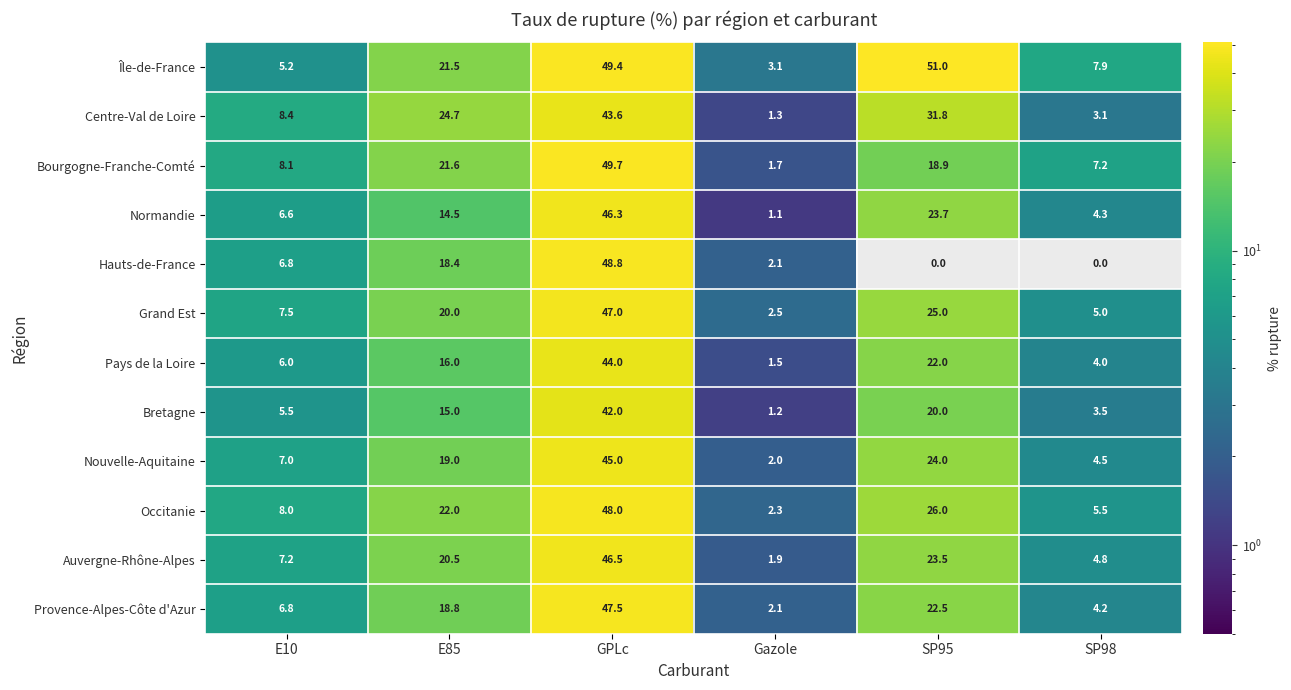

List the labels in order of Normandie value, smallest first.

Gazole, SP98, E10, E85, SP95, GPLc